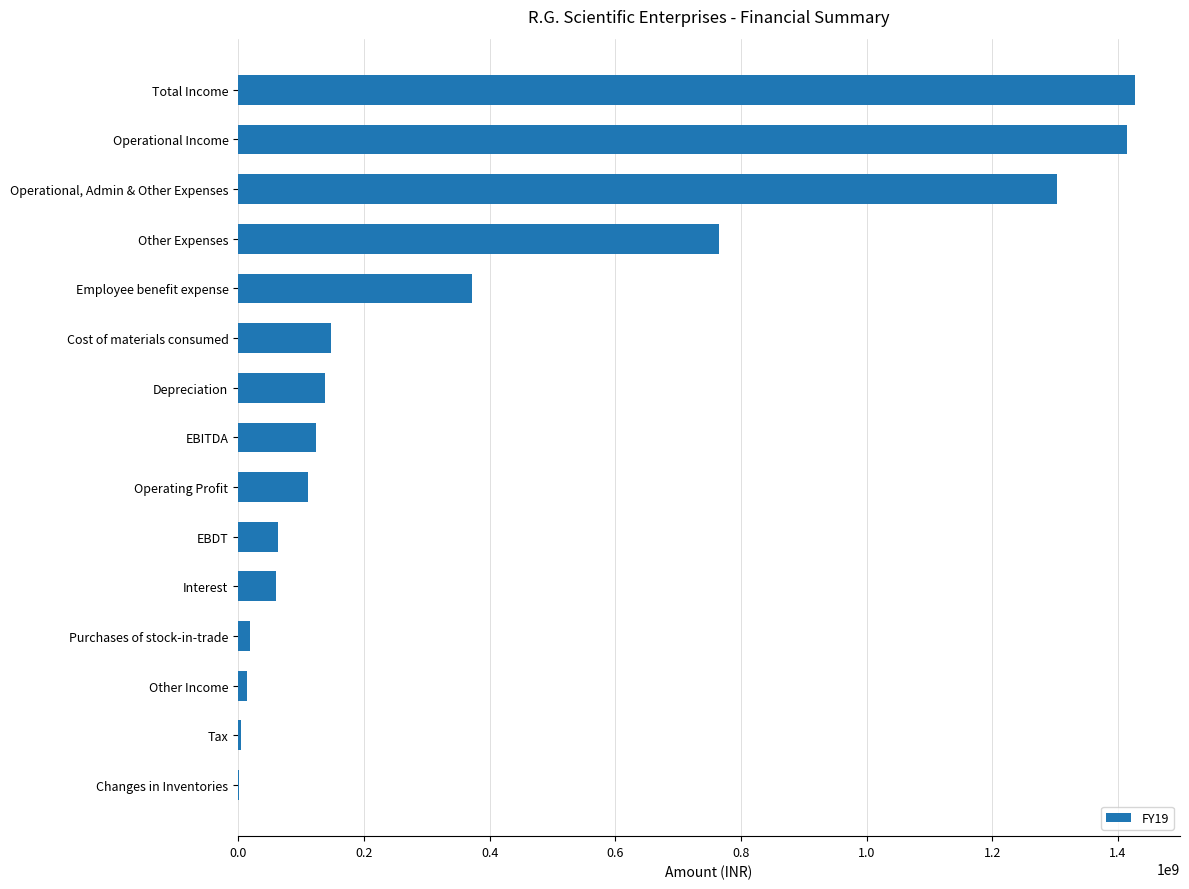

What is the change in value from Operating Profit to Total Income?

+1316204542